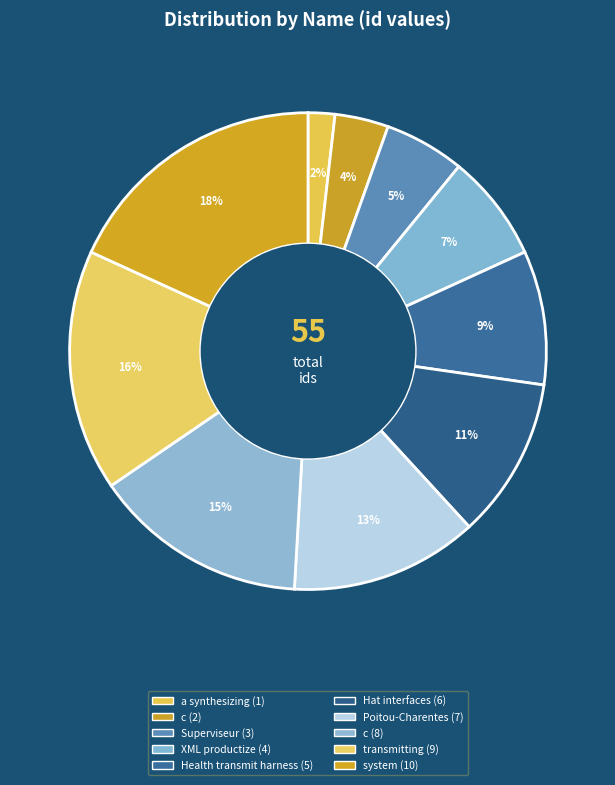

What is the largest slice in the pie chart?

system